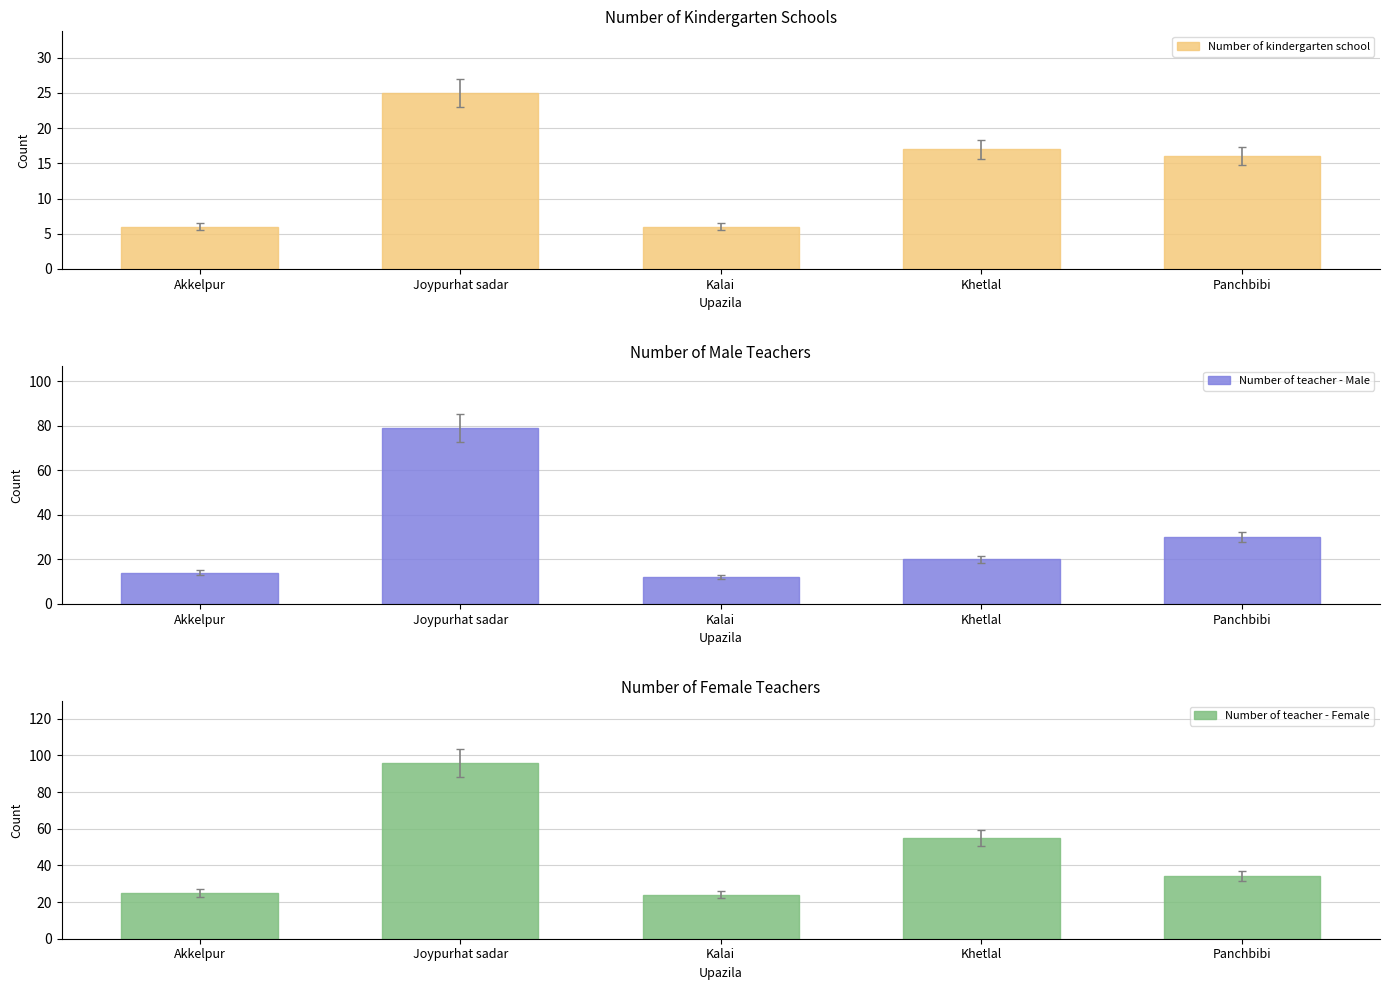

What is the total value across all series at Akkelpur?

45